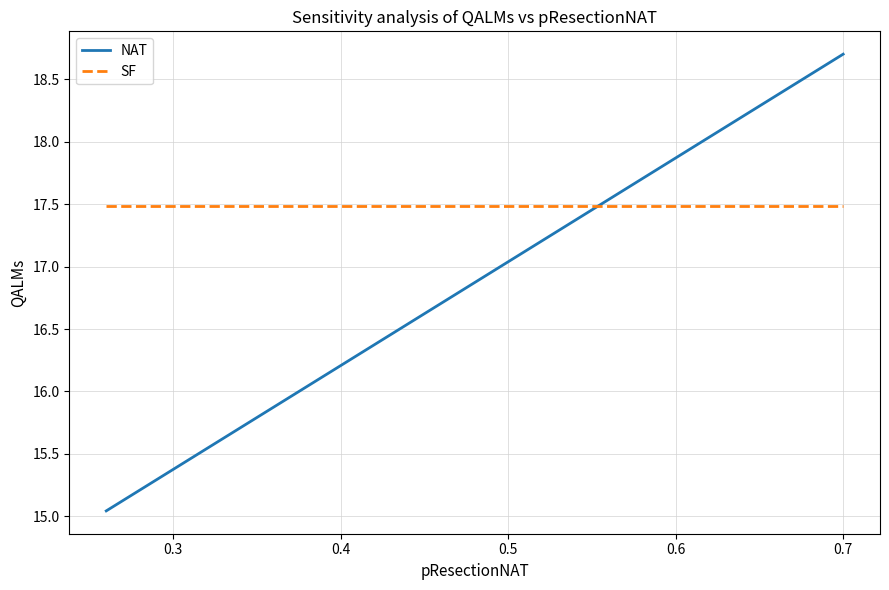

Which series has the largest total across all categories?

SF